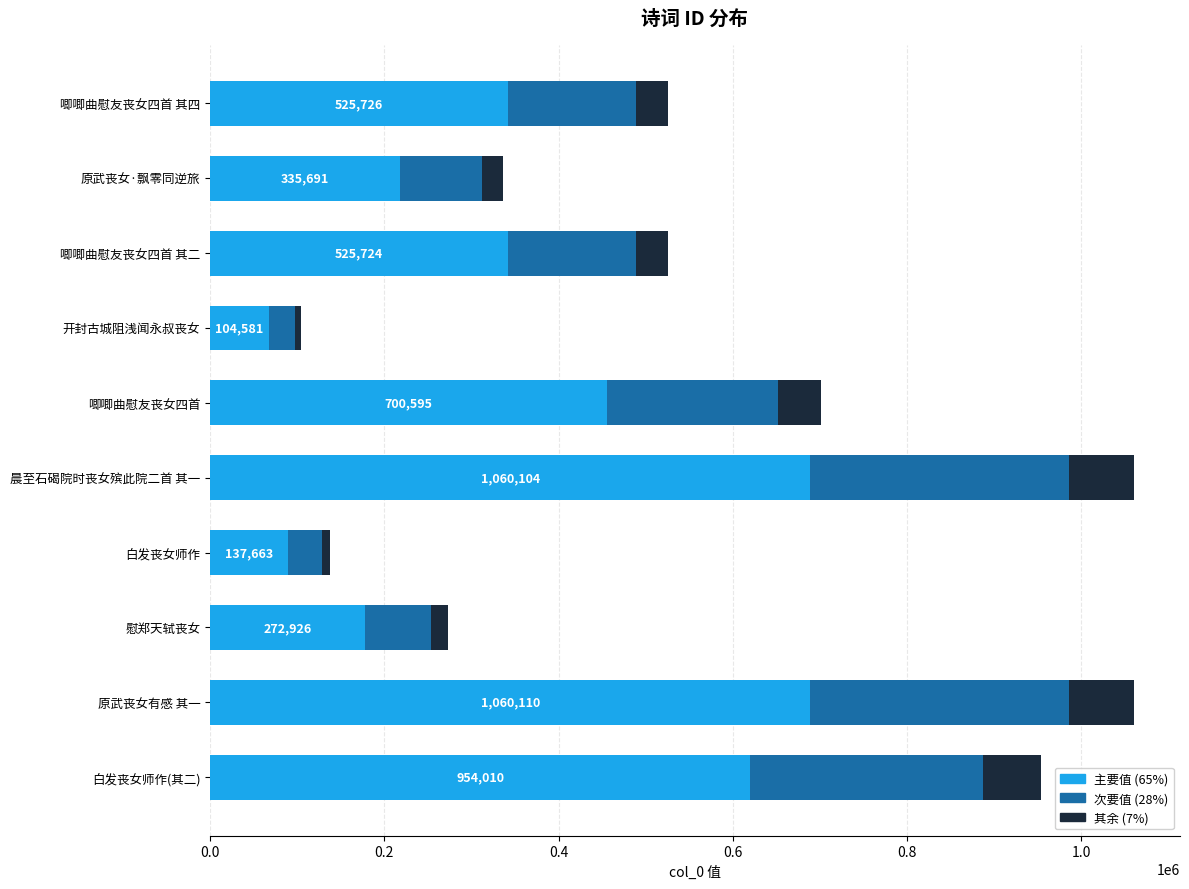

True or false: 主要值 (65%) has a value of 341721.9 at 唧唧曲慰友丧女四首 其四.

True